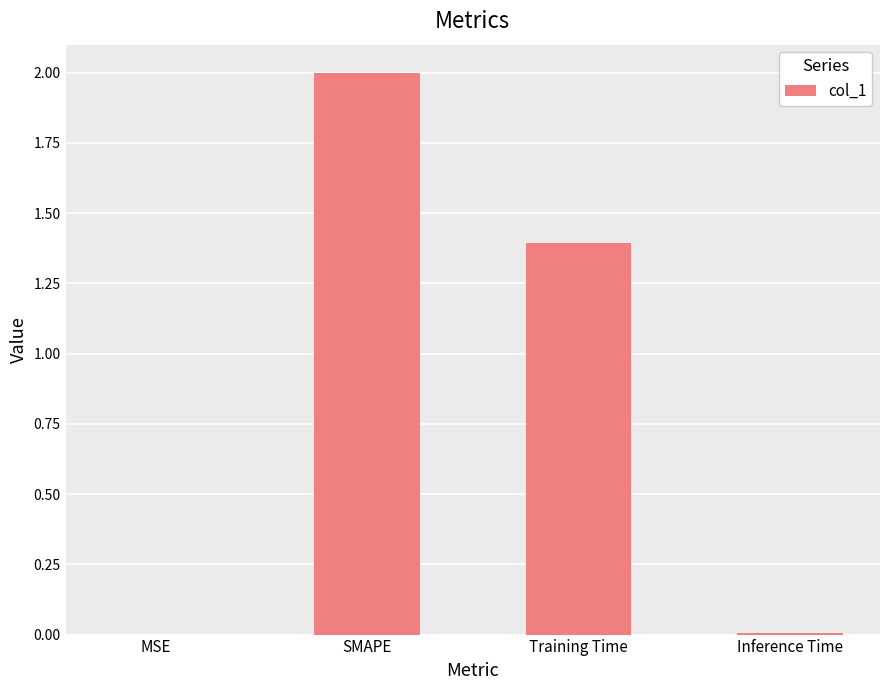

Is it true that the value at MSE is 0.0?

True